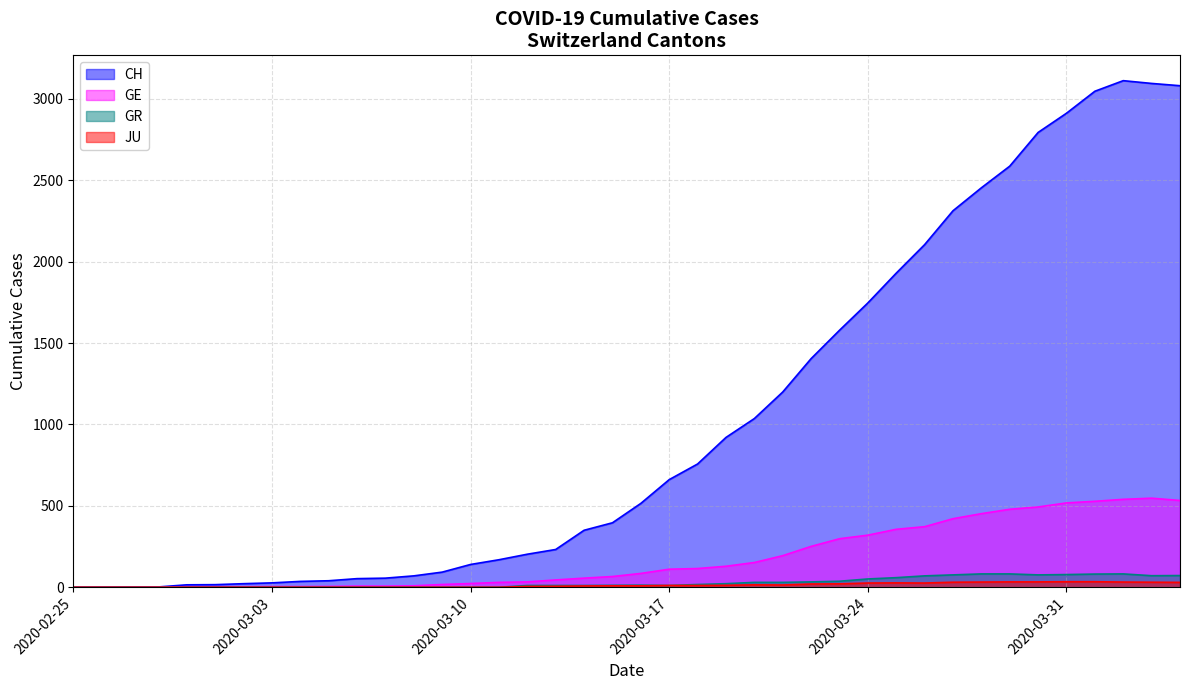

Does the chart display data point markers on the line(s)?

No